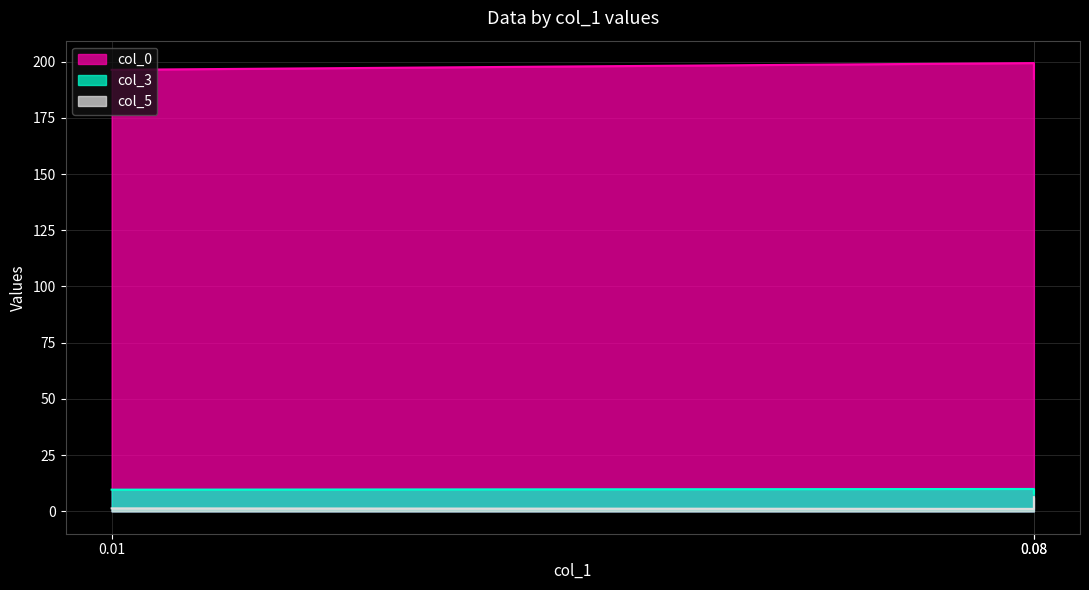

How many col_3 values are between 7 and 9?

1